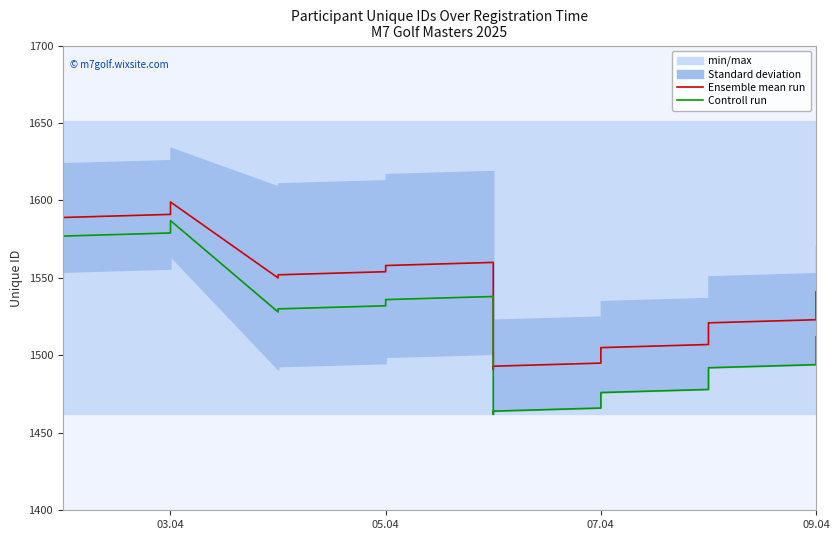

What is the value of the Ensemble mean run point at the 9th from the left?

1550